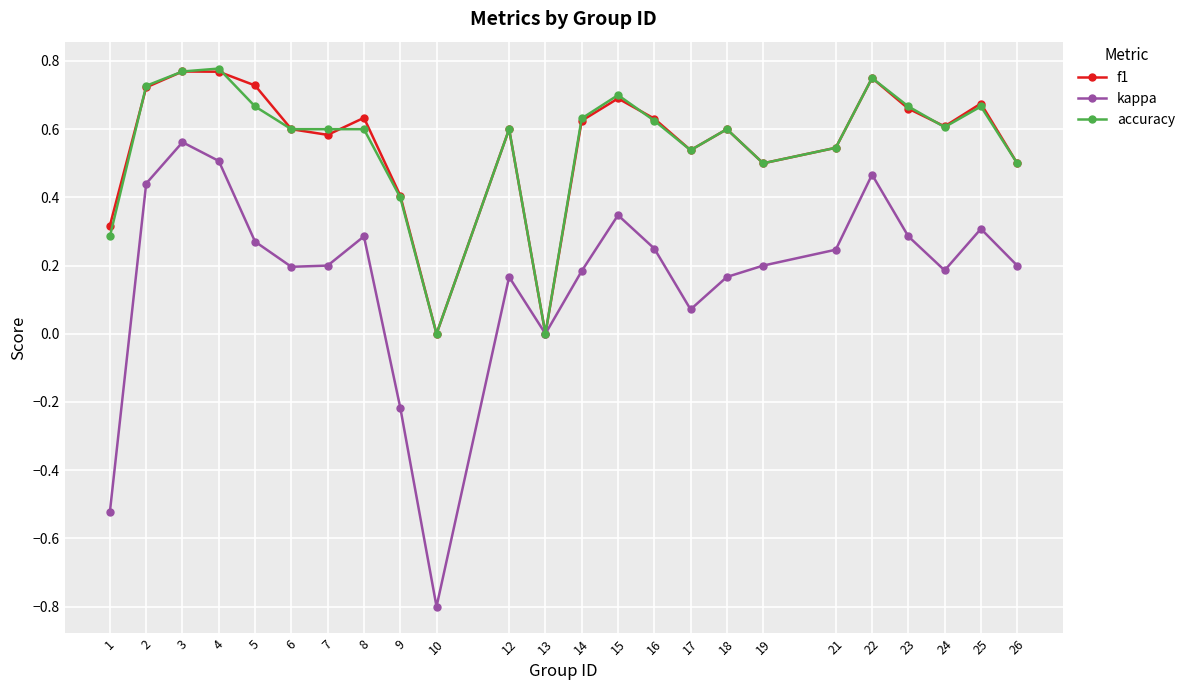

Which category has the lowest value across all series?

10